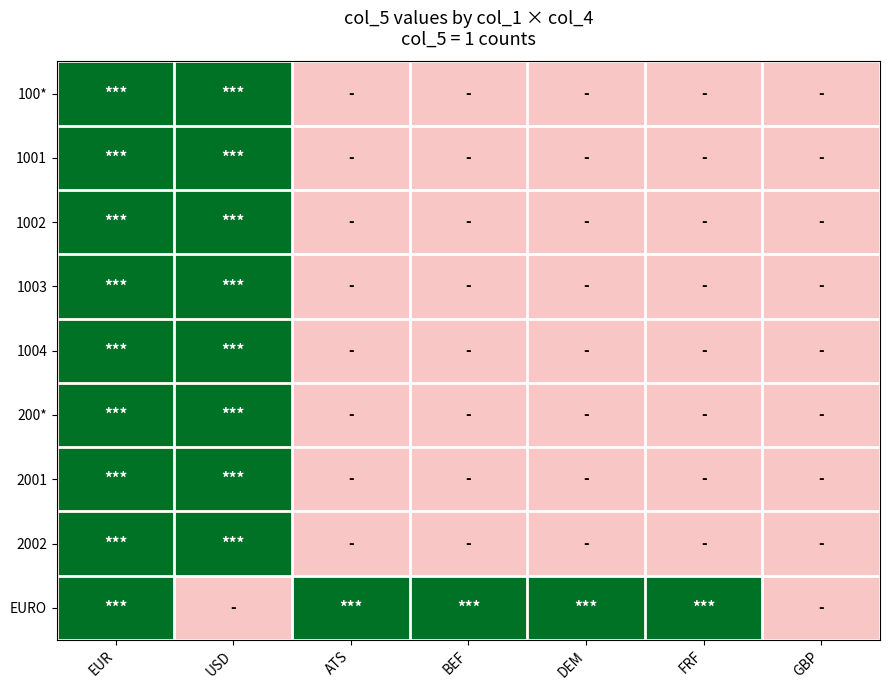

What is the spread (max minus min) of values at DEM?

1